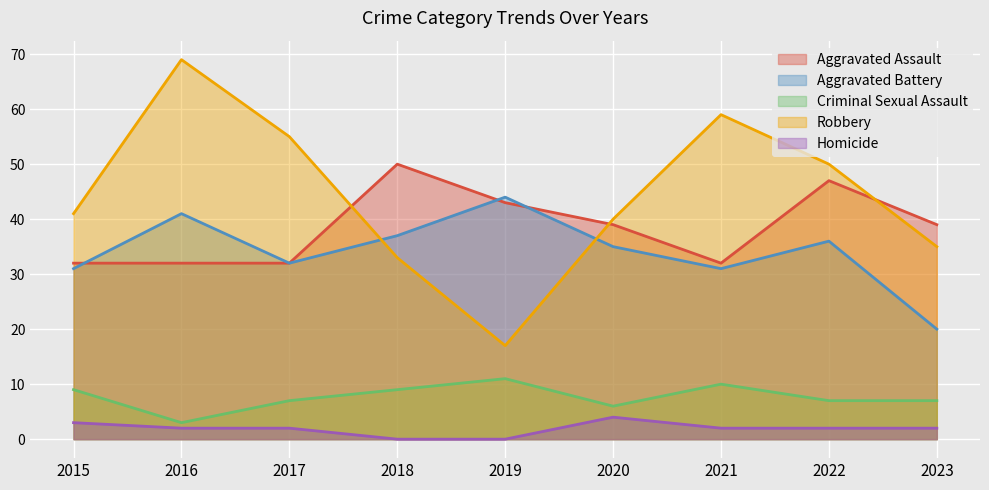

Reading right to left, list all the values displayed in this chart.

Aggravated Assault: 2023=39	2022=47	2021=32	2020=39	2019=43	2018=50	2017=32	2016=32	2015=32
Aggravated Battery: 2023=20	2022=36	2021=31	2020=35	2019=44	2018=37	2017=32	2016=41	2015=31
Criminal Sexual Assault: 2023=7	2022=7	2021=10	2020=6	2019=11	2018=9	2017=7	2016=3	2015=9
Robbery: 2023=35	2022=50	2021=59	2020=40	2019=17	2018=33	2017=55	2016=69	2015=41
Homicide: 2023=2	2022=2	2021=2	2020=4	2019=0	2018=0	2017=2	2016=2	2015=3